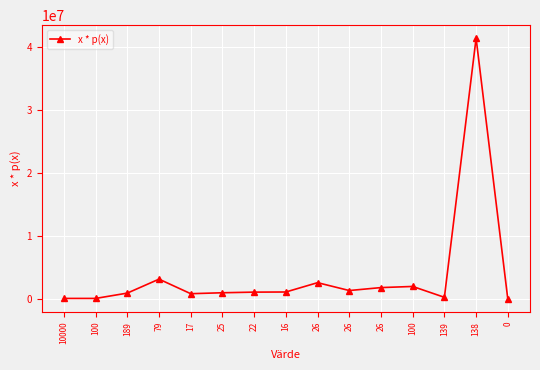

Rank the categories by value from highest to lowest.

138, 79, 26, 100, 26, 26, 16, 22, 25, 189, 17, 139, 10000, 100, 0